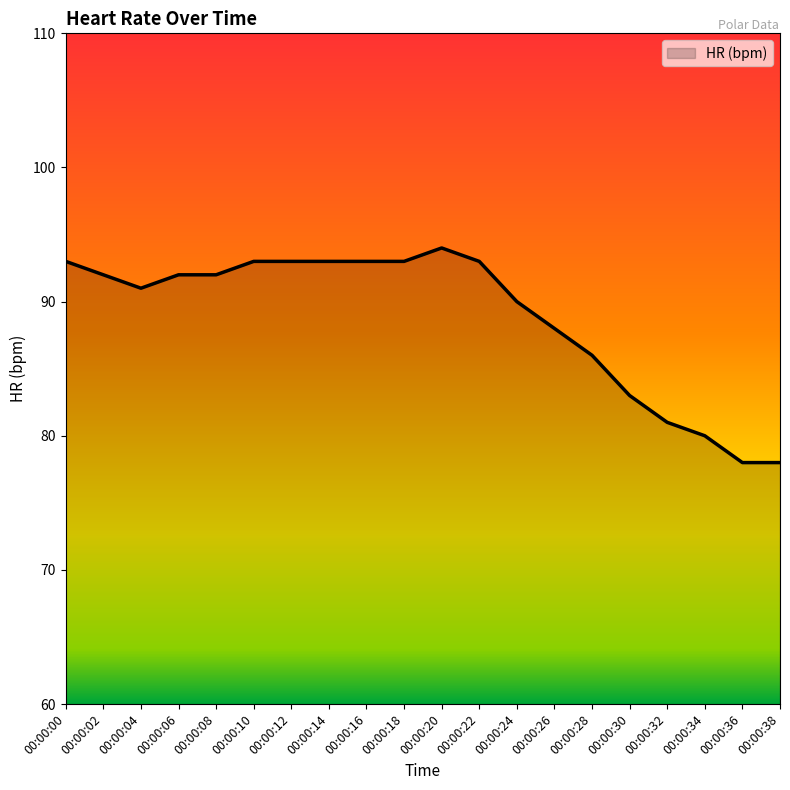

What is the average value?

89